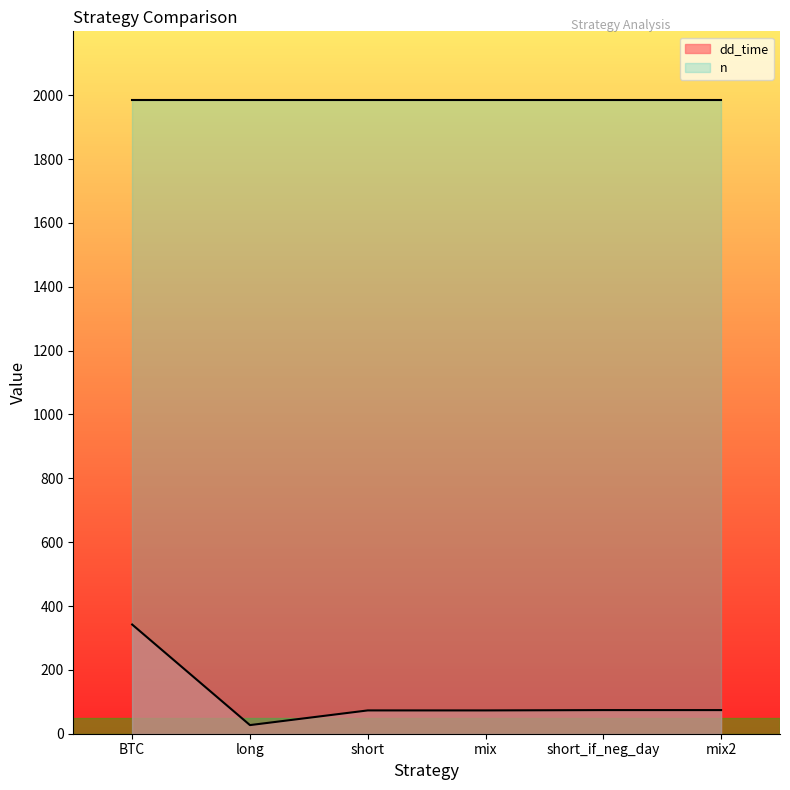

True or false: the data shows 74 at mix2.

True